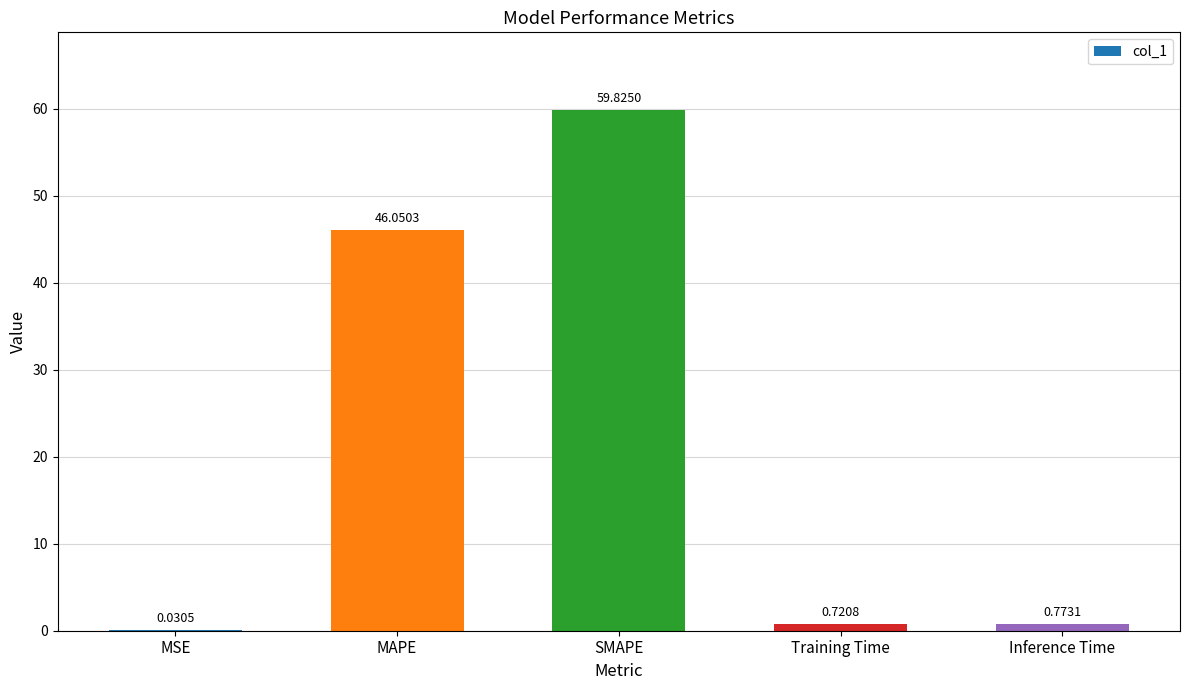

What is the maximum value shown in the chart?

59.8